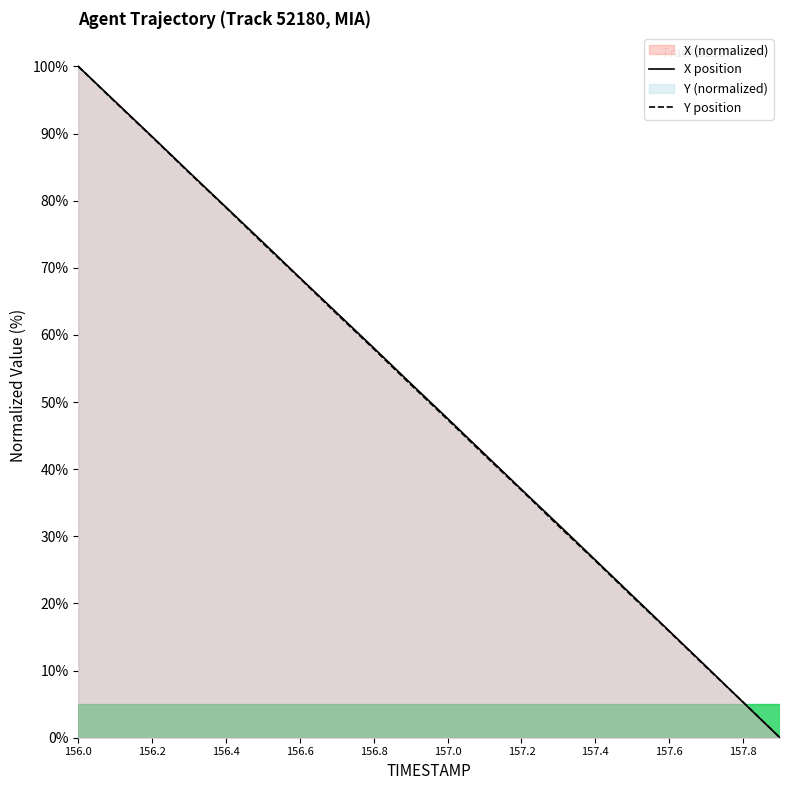

True or false: X position and Y position cross at least once.

True